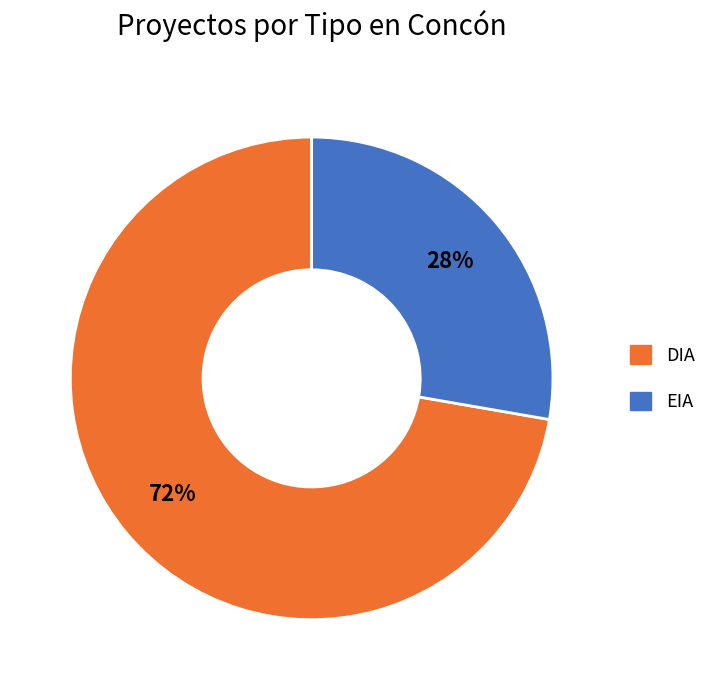

True or false: EIA accounts for 28% of the total.

True